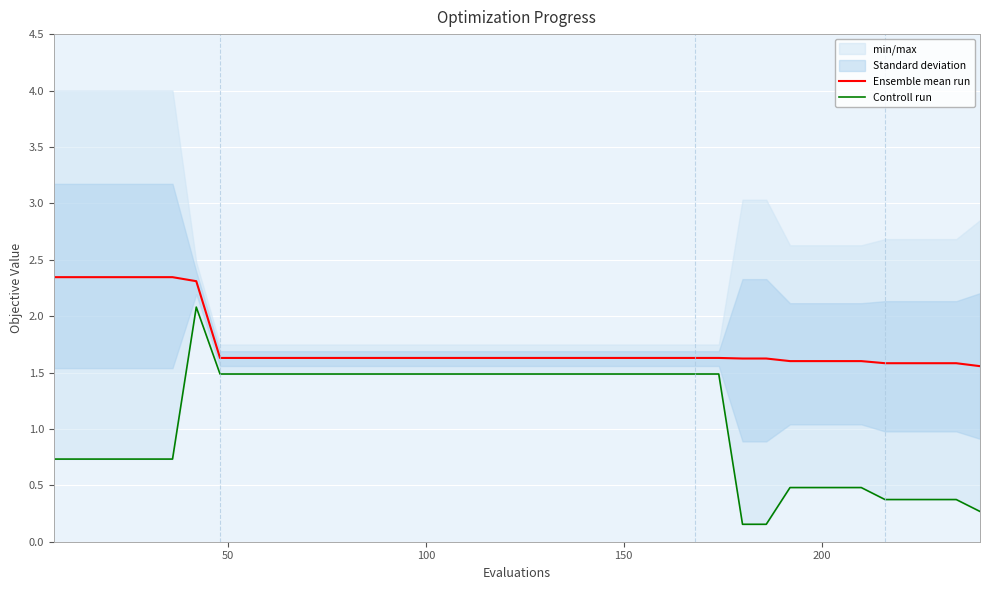

What is the maximum value for Ensemble mean run?

2.3